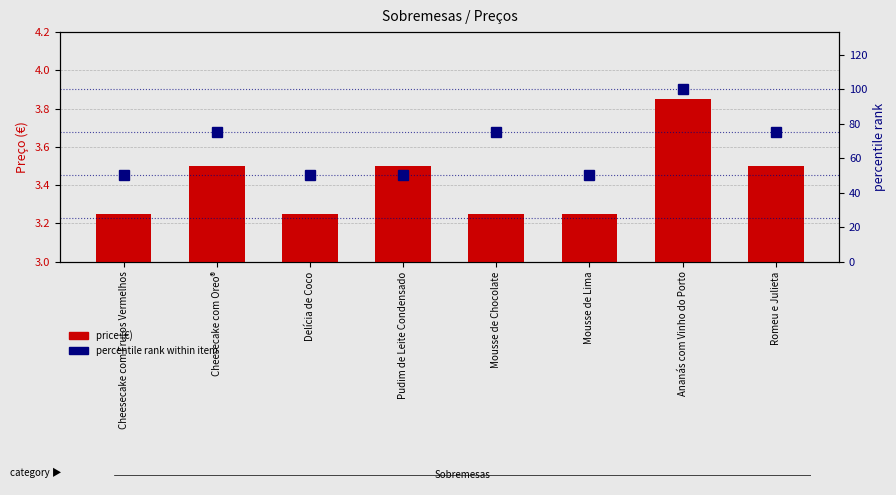

Between Mousse de Lima and Romeu e Julieta, which series saw the biggest shift?

percentile rank within item